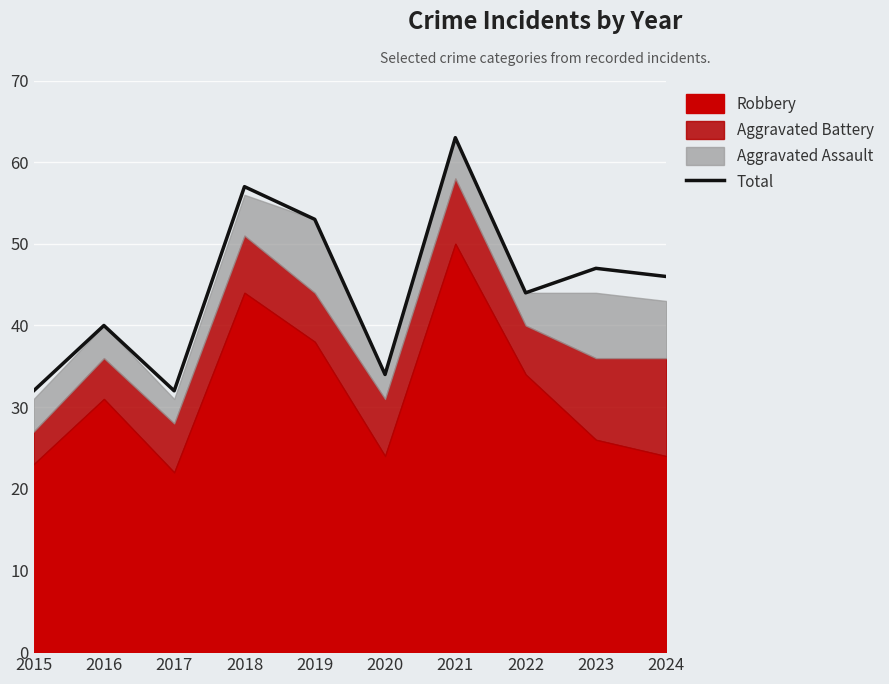

Reading left to right, extract all data points from this chart.

2015=32	2016=40	2017=32	2018=57	2019=53	2020=34	2021=63	2022=44	2023=47	2024=46